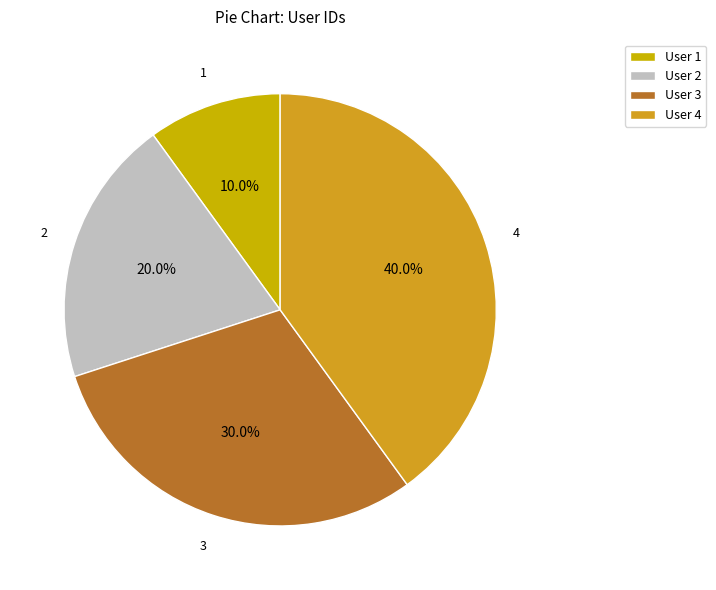

How many segments does this pie chart have?

4